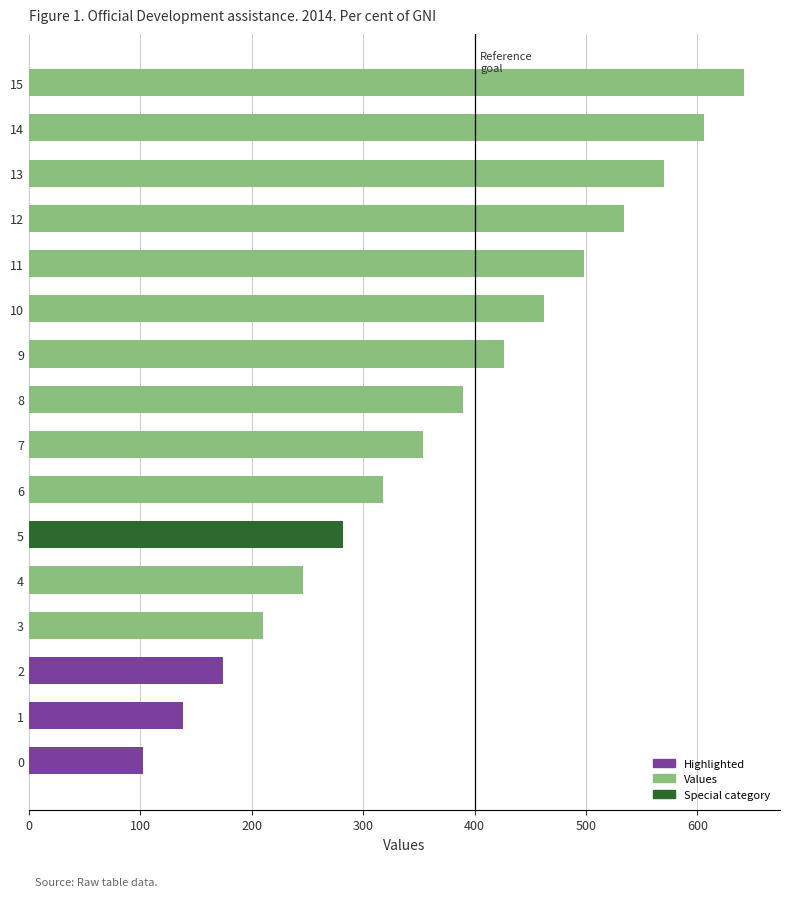

What is the minimum value shown in the chart?

102